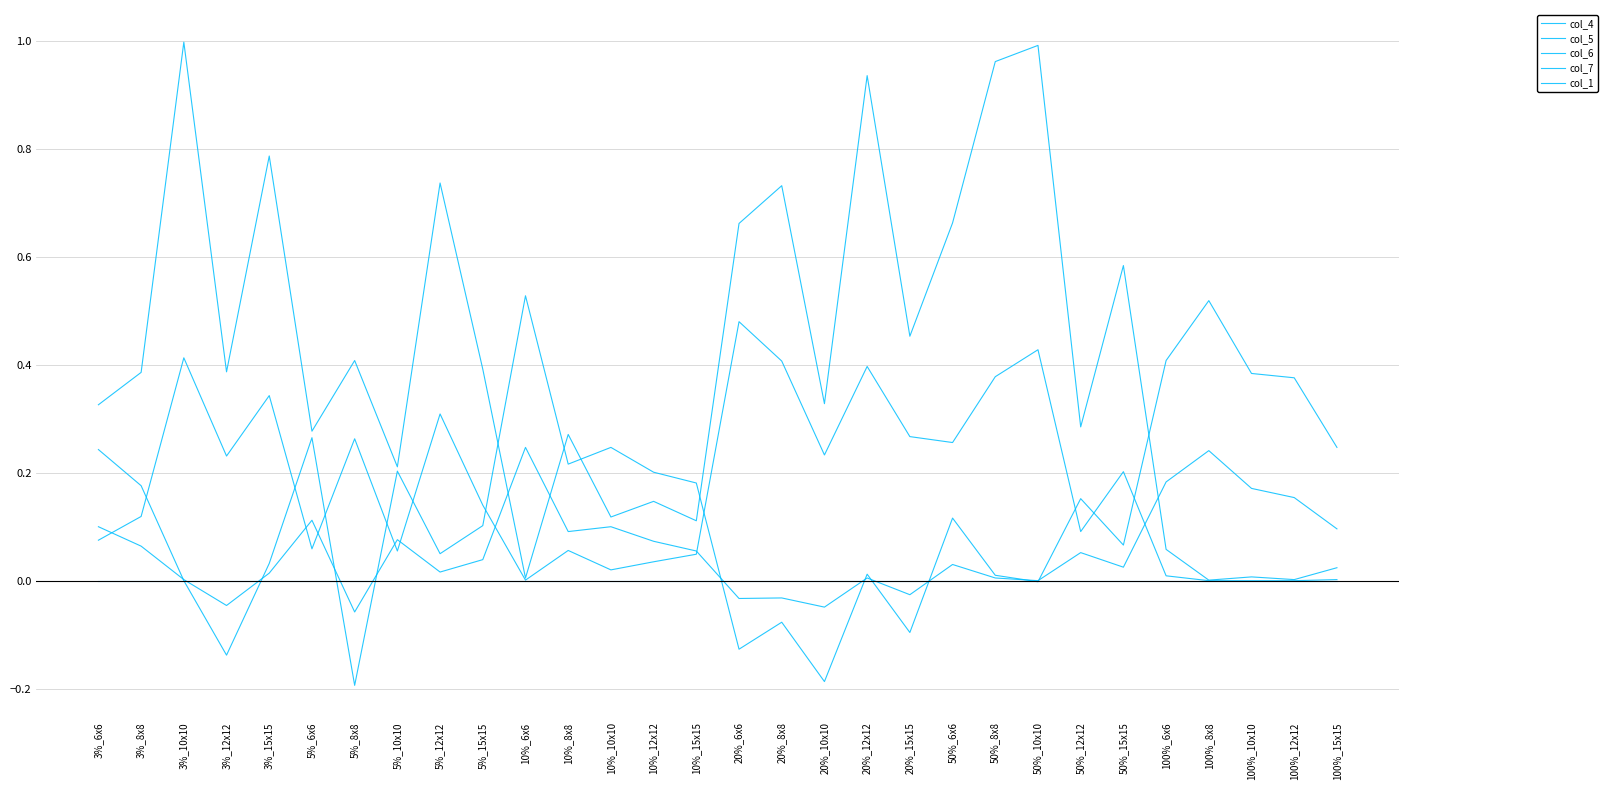

How many lines are shown in the chart?

5